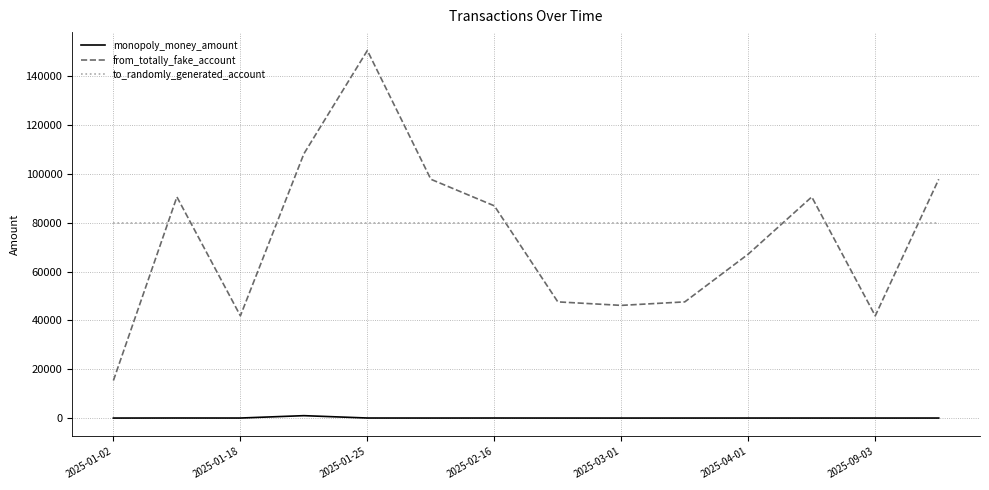

Which series has the largest total across all categories?

to_randomly_generated_account